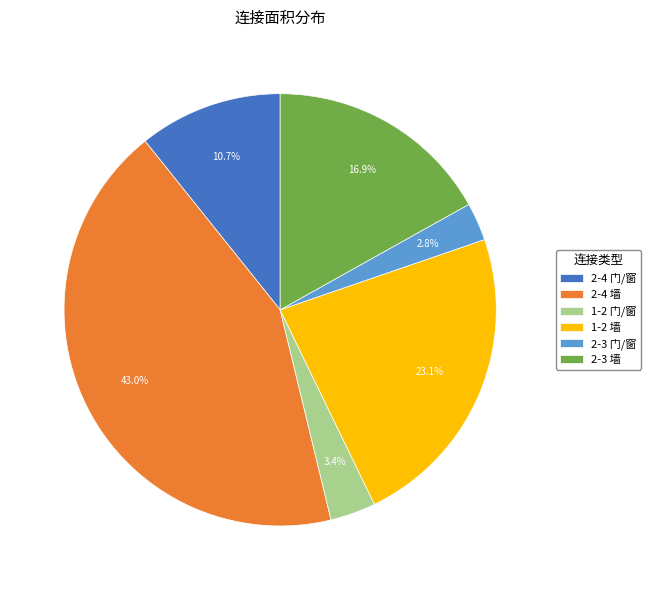

To the nearest percent, what is the difference between the 2-4 门/窗 and 2-4 墙 slice percentages?

32%